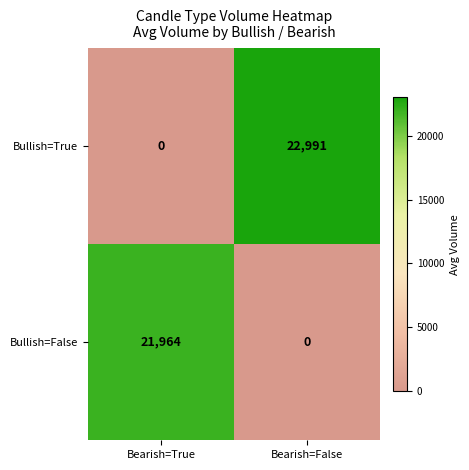

Reading left to right, extract all data points from this chart.

Bullish=True: Bearish=True=0	Bearish=False=22991
Bullish=False: Bearish=True=21964	Bearish=False=0